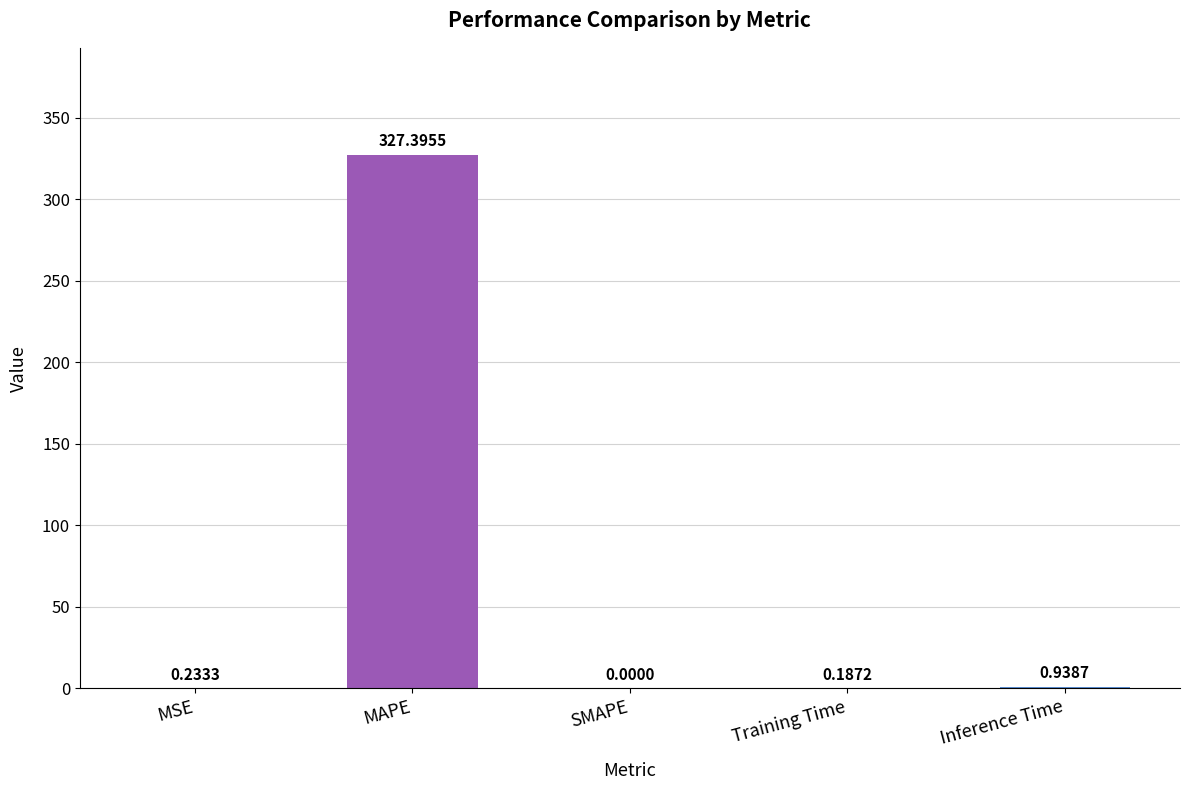

Where is the data nearest to the value 163?

Inference Time